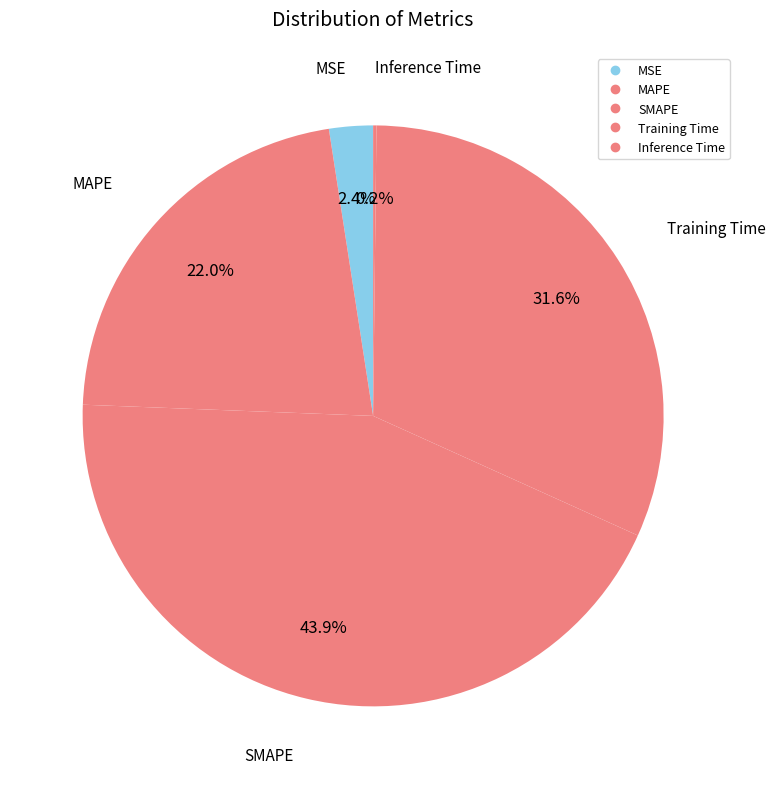

To the nearest percent, what is the average slice percentage?

20%